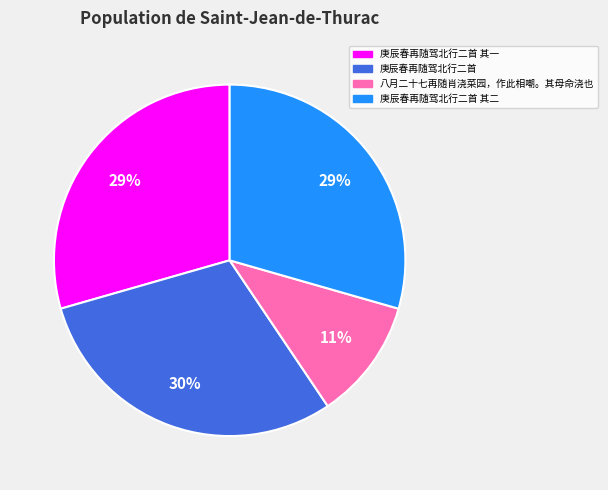

Between 庚辰春再随驾北行二首 and 庚辰春再随驾北行二首 其一, which is larger?

庚辰春再随驾北行二首